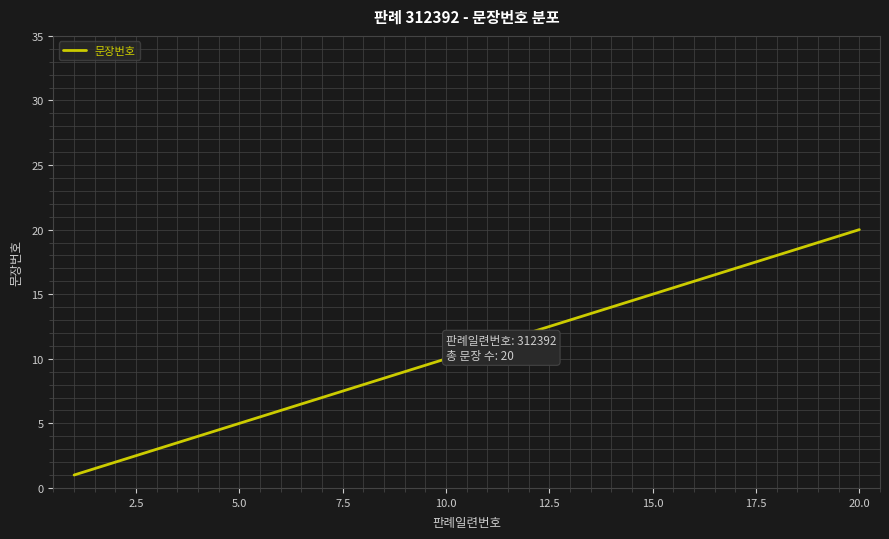

What is the greatest value displayed?

20